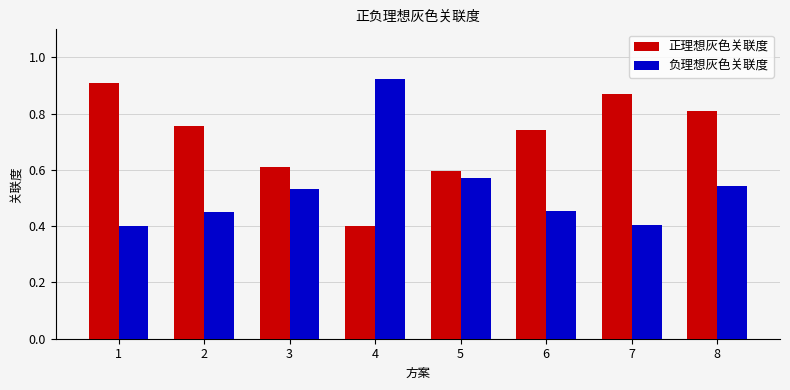

True or false: 正理想灰色关联度 has a value of 0.6 at 3.

True